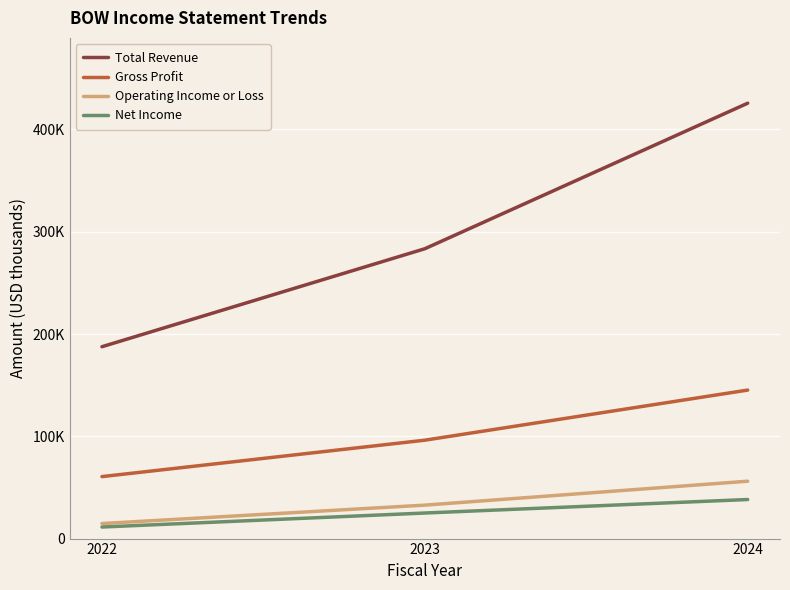

Count the Total Revenue values in the range 187600 to 425700.

3